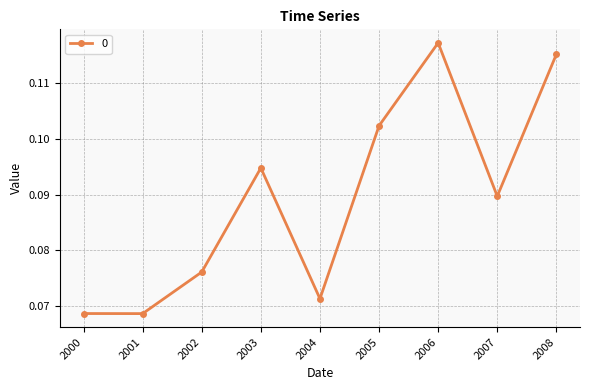

How many values are between 0 and 1?

9